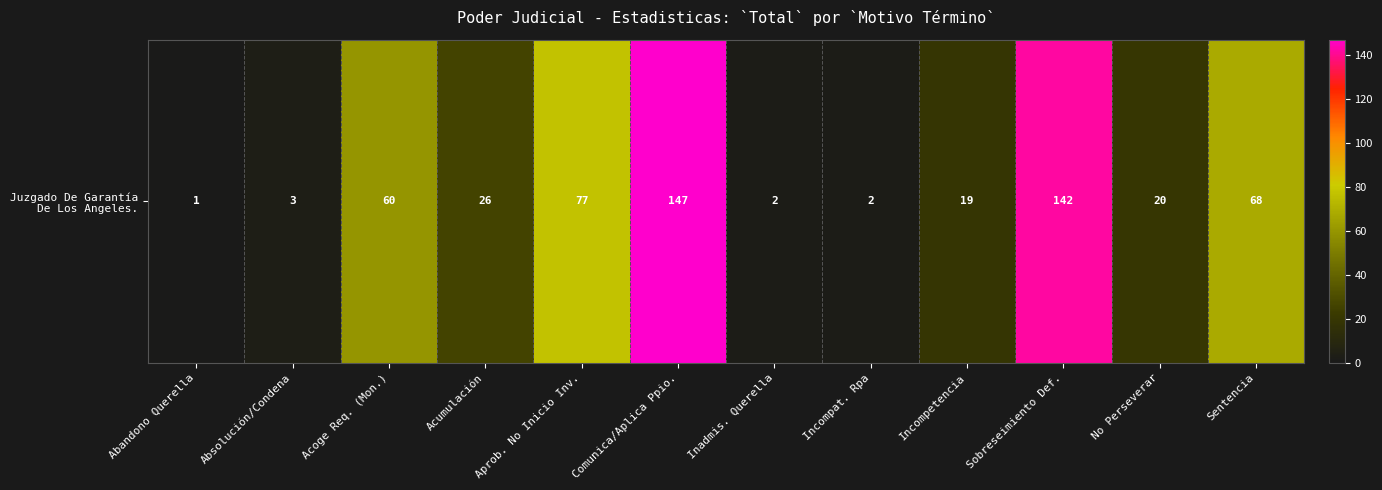

Reading left to right, extract all data points from this chart.

1	3	60	26	77	147	2	2	19	142	20	68